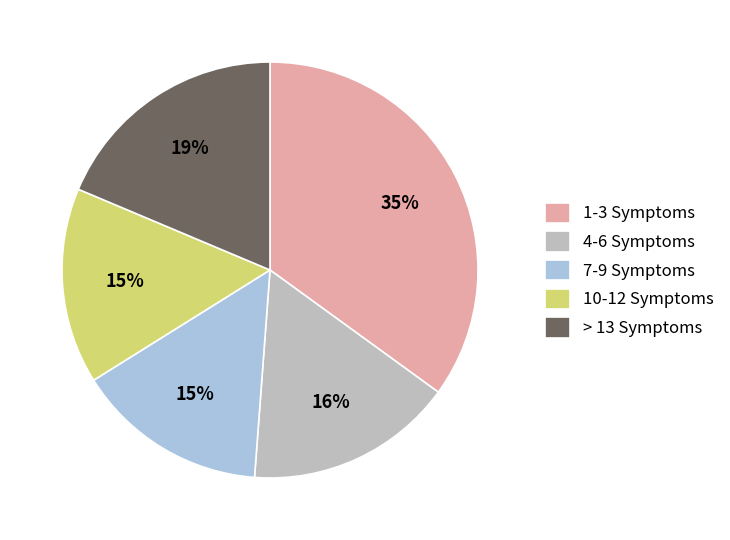

Which slice is the largest?

1-3 Symptoms